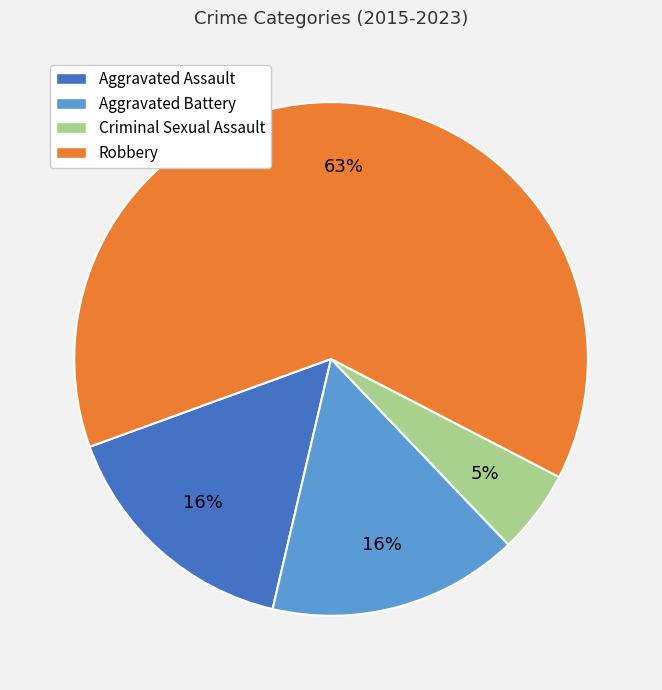

What percentage is the Robbery slice, to the nearest percent?

63%